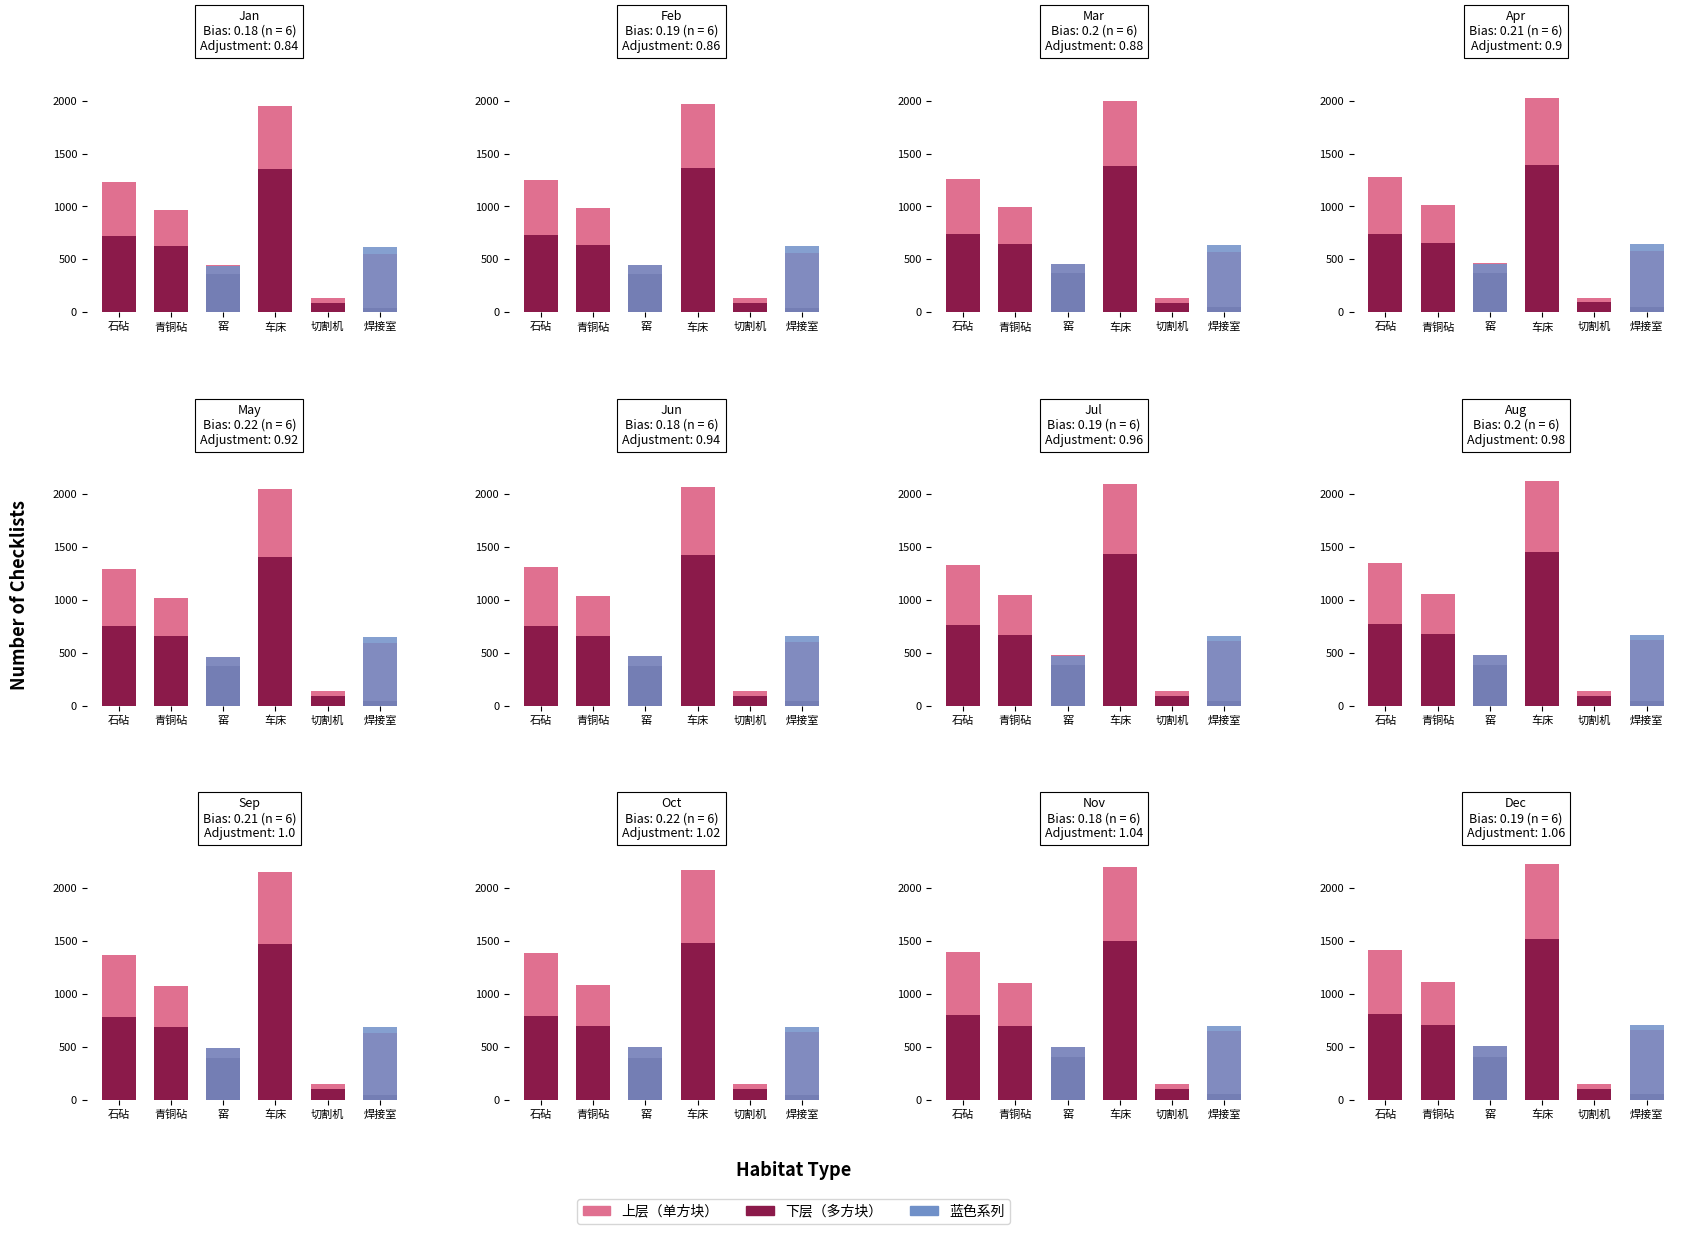

Rank the series at 车床 from lowest to highest value.

蓝色, 上层, 下层